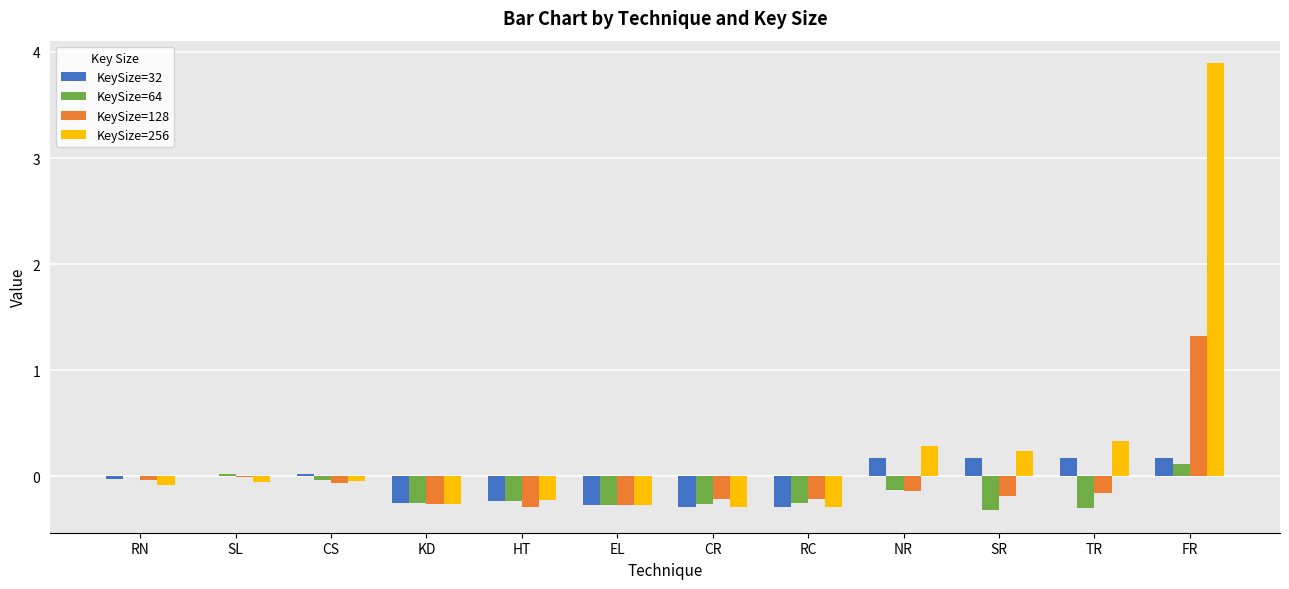

The value of KeySize=32 at EL is -0.3. True or false?

True